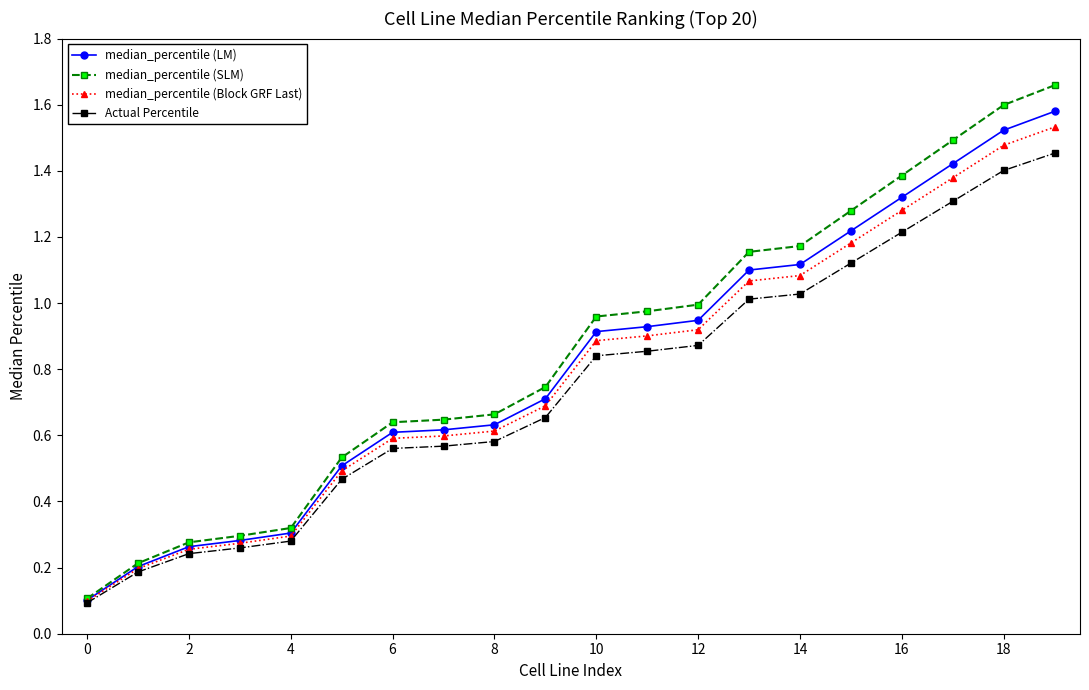

At how many categories does at least one series exceed 0?

20